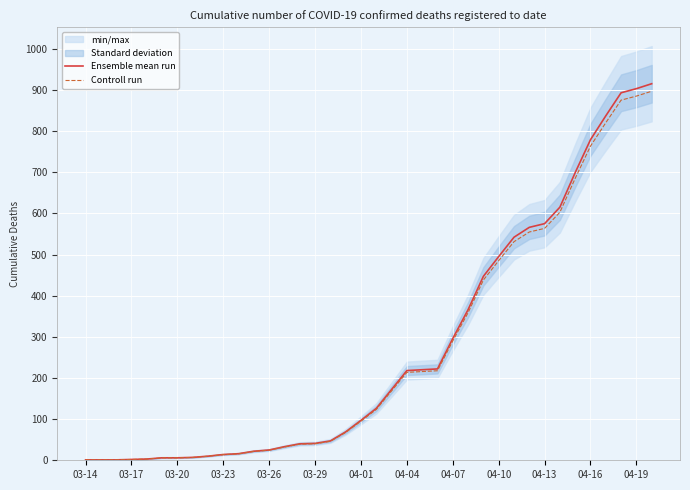

The value of Ensemble mean run at 19 is 188.2. True or false?

False